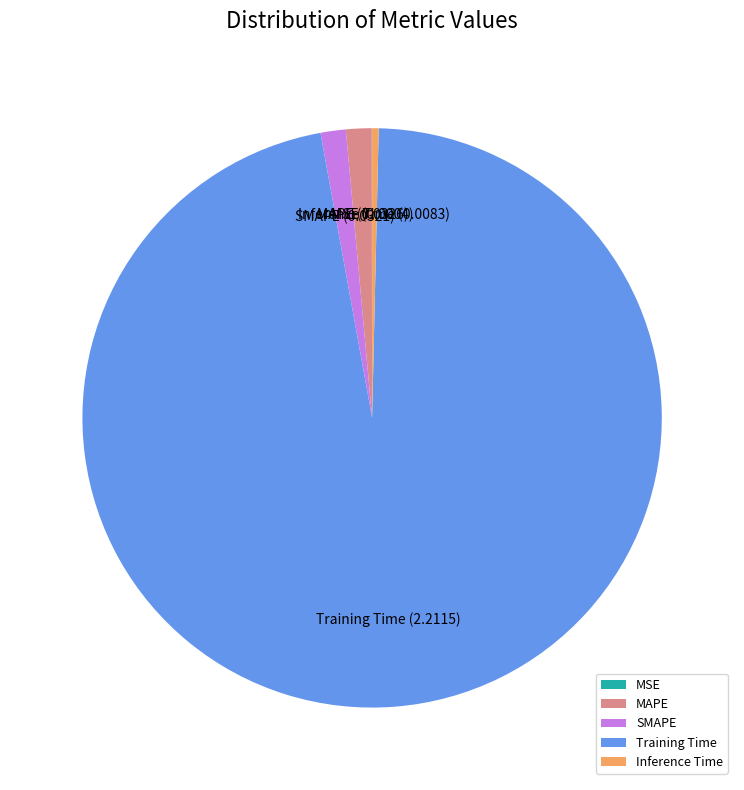

Which category has the biggest portion of the pie?

Training Time